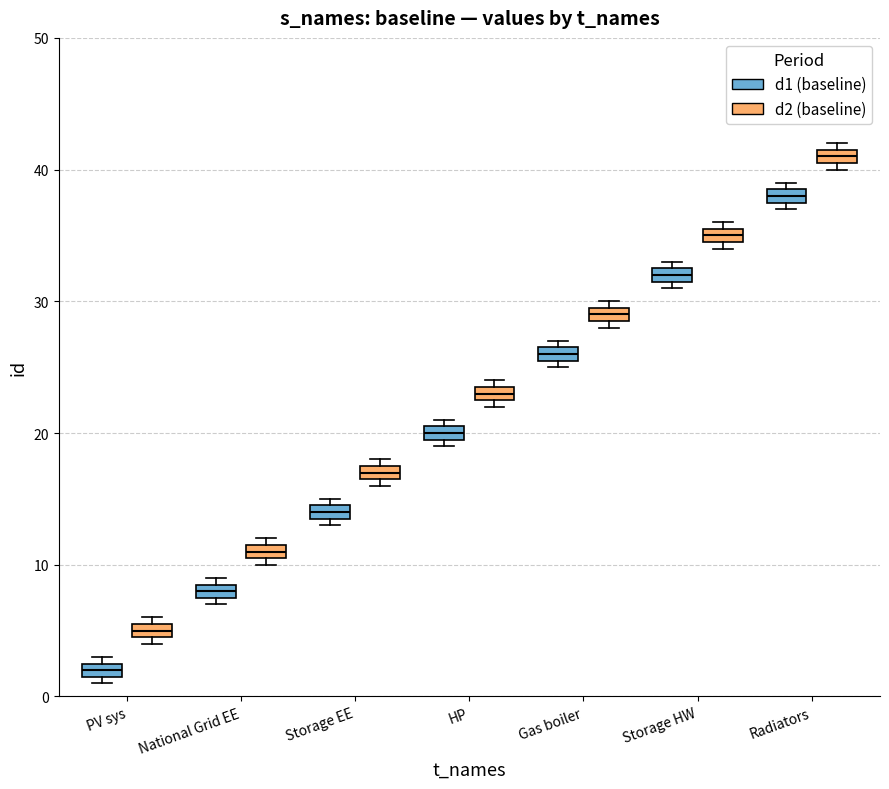

Which box's median line is the lowest?

PV sys (d1 (baseline))